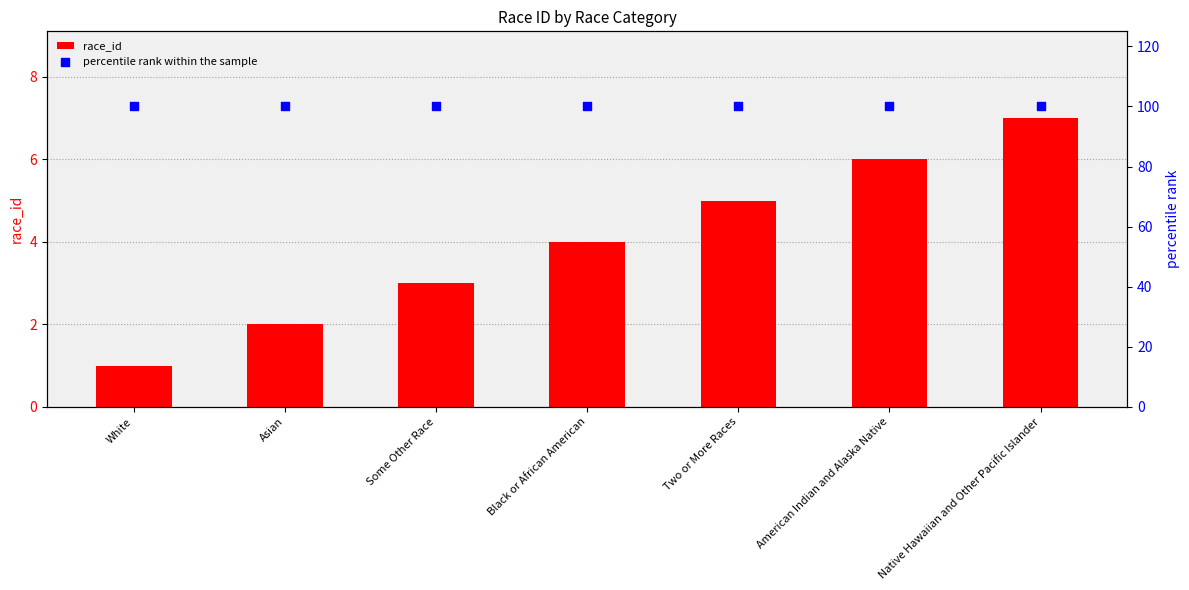

Is the value of race_id at Black or African American greater than the value of percentile rank within the sample at White?

No